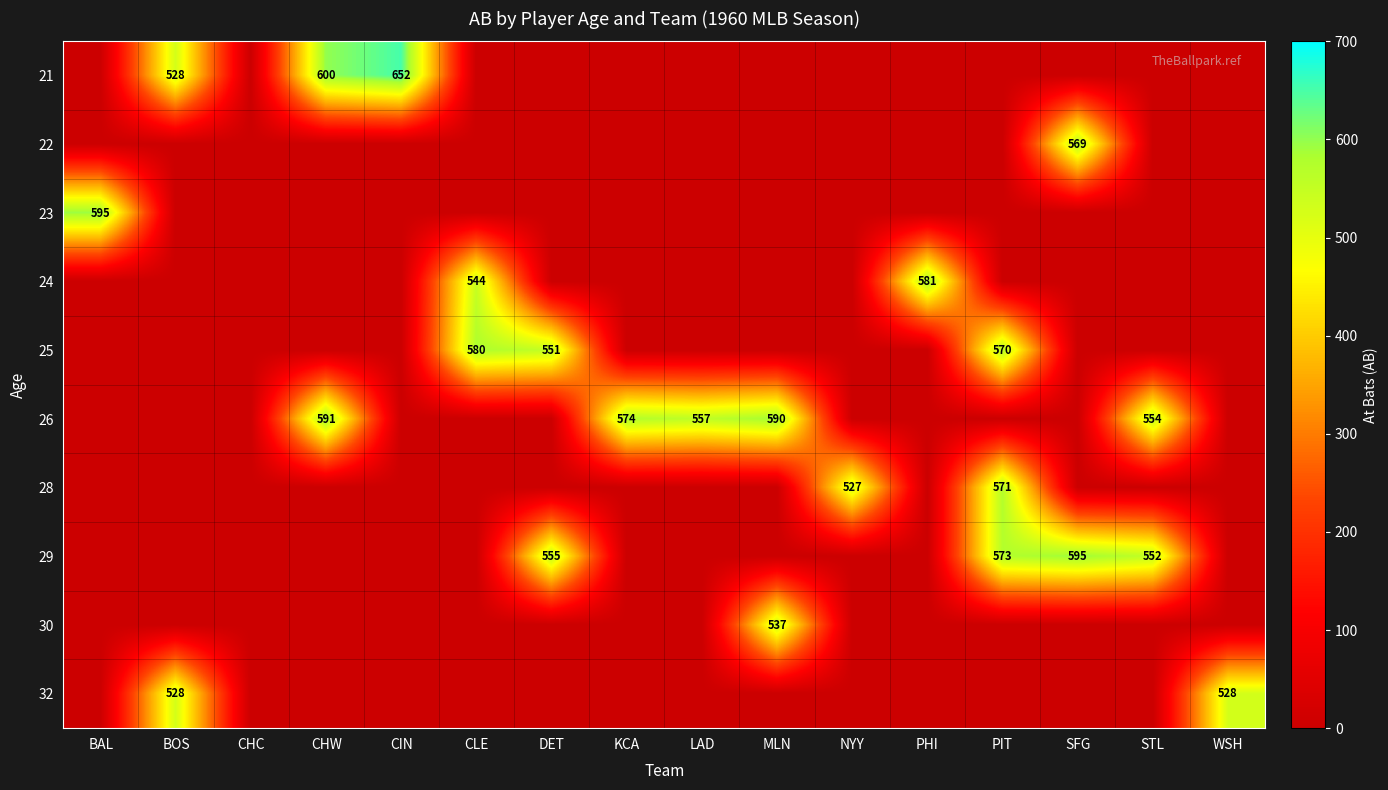

True or false: 26 has a value of 1019 at MLN.

False